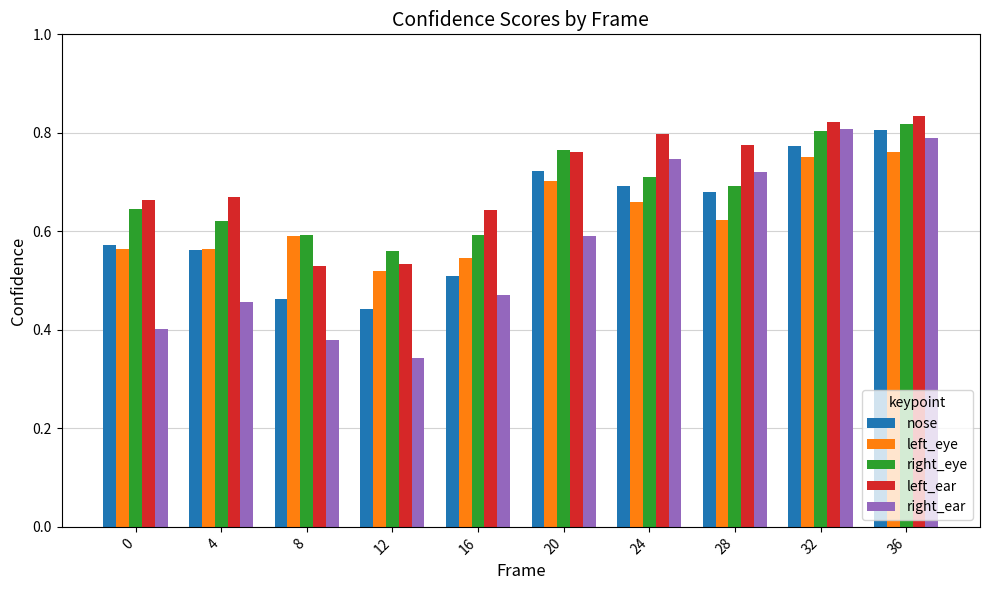

Is the value of right_ear at 16 greater than the value of right_eye at 32?

No